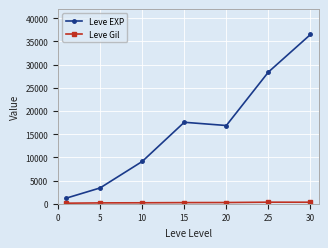

Which series has the largest range (max minus min)?

Leve EXP